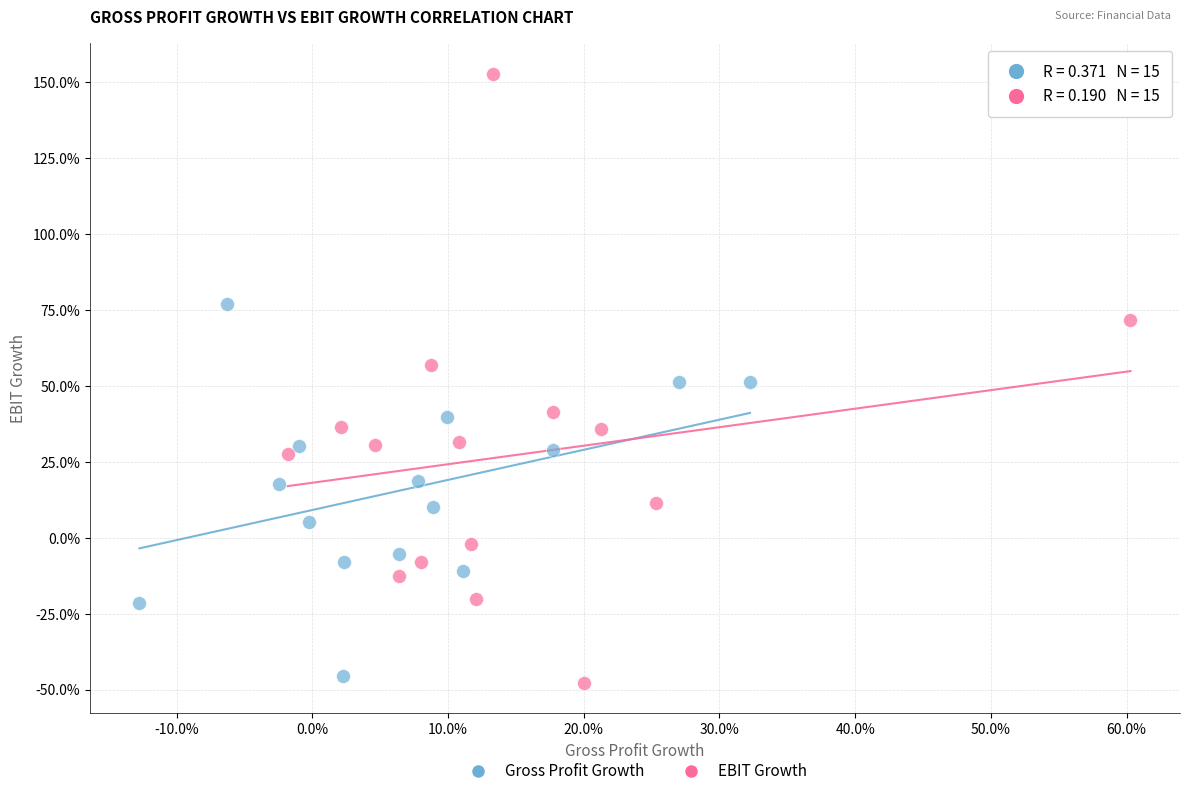

Which series has the widest spread of Y values?

EBIT Growth